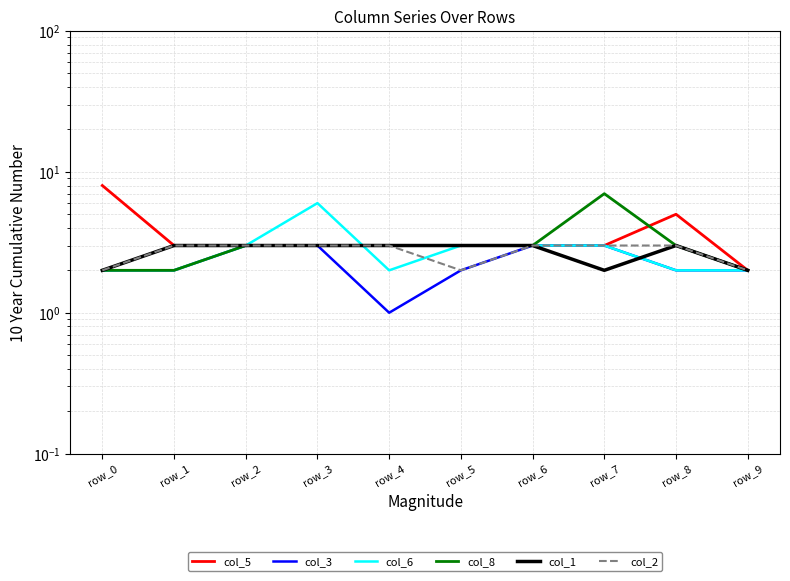

At how many categories does at least one series exceed 6?

2